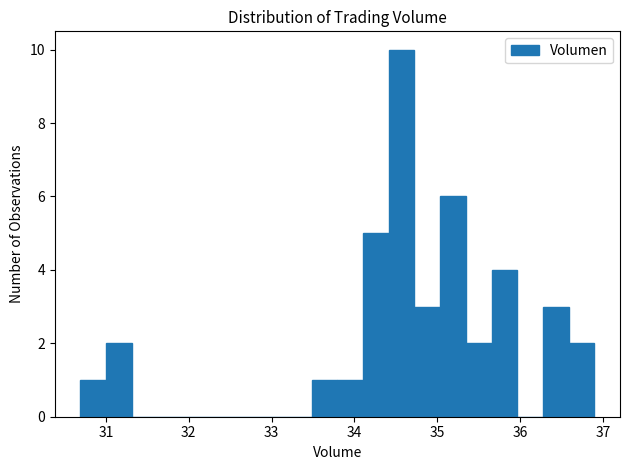

Around what value on the x-axis is the tallest bar? Give the approximate position of its centre, as read against the axis.

34.6